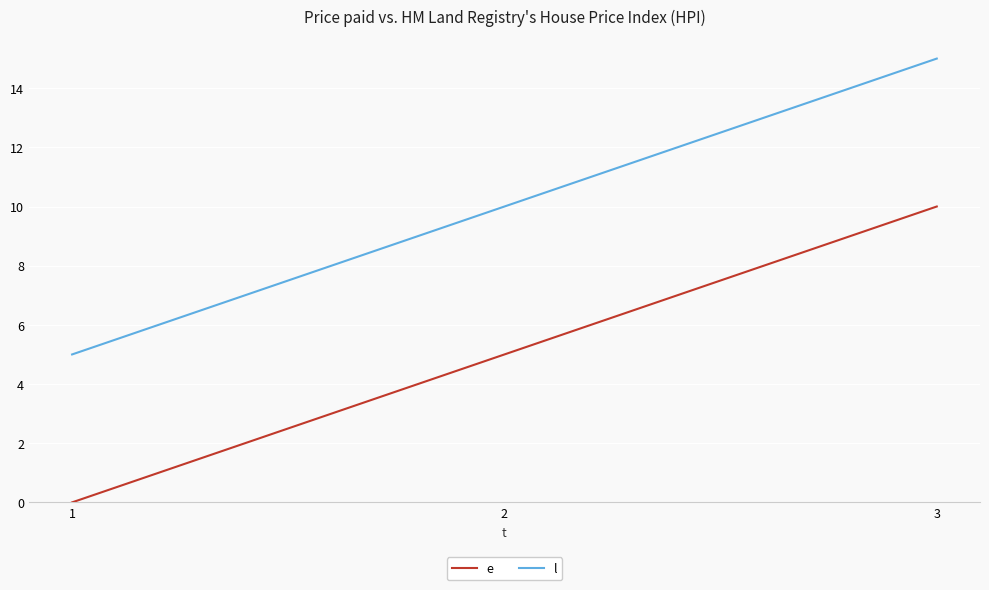

Does the chart display data point markers on the line(s)?

No